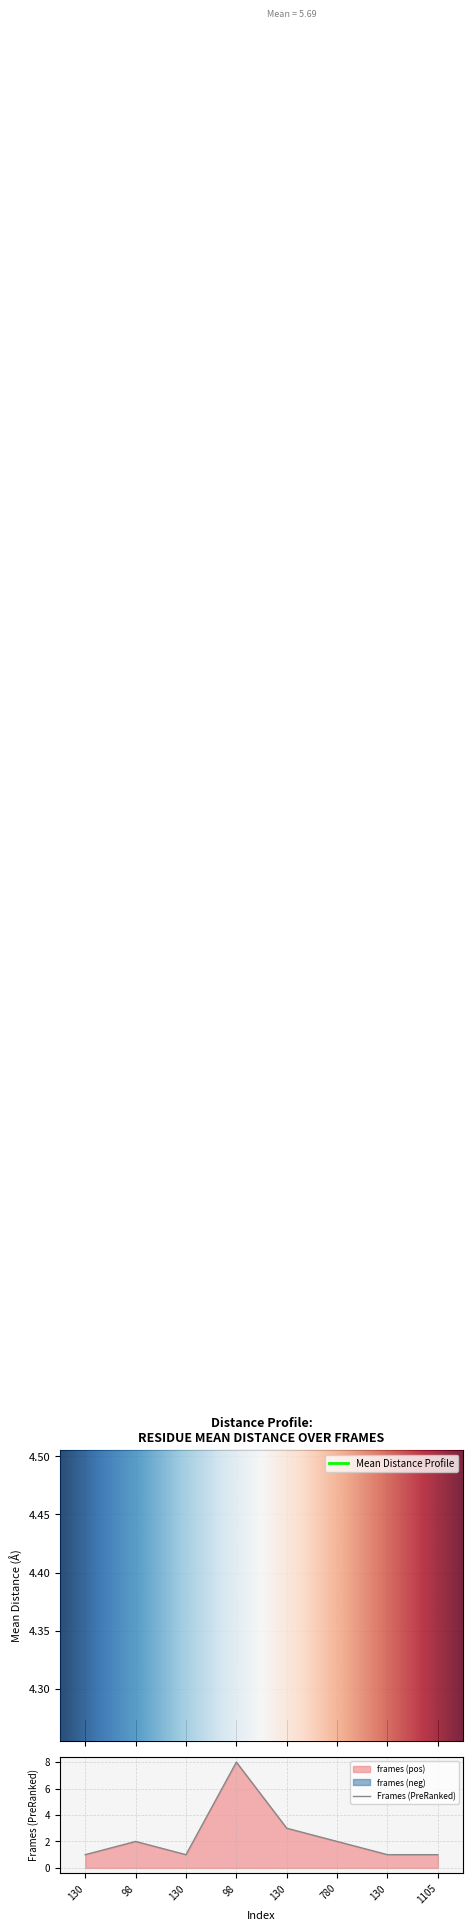

Where is the first local maximum for frames?

98